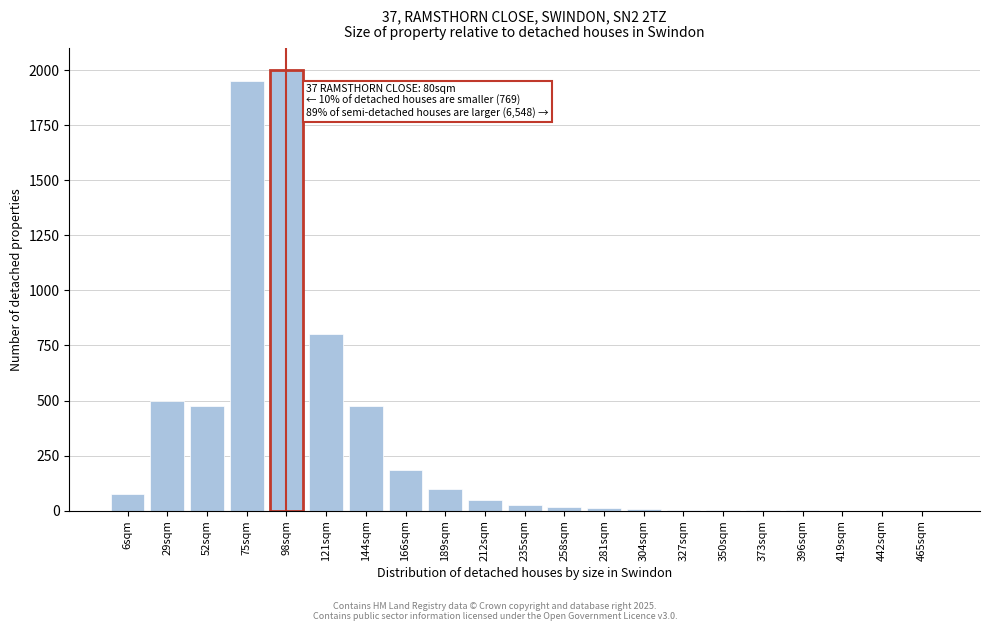

What is the sum of all values?

6672